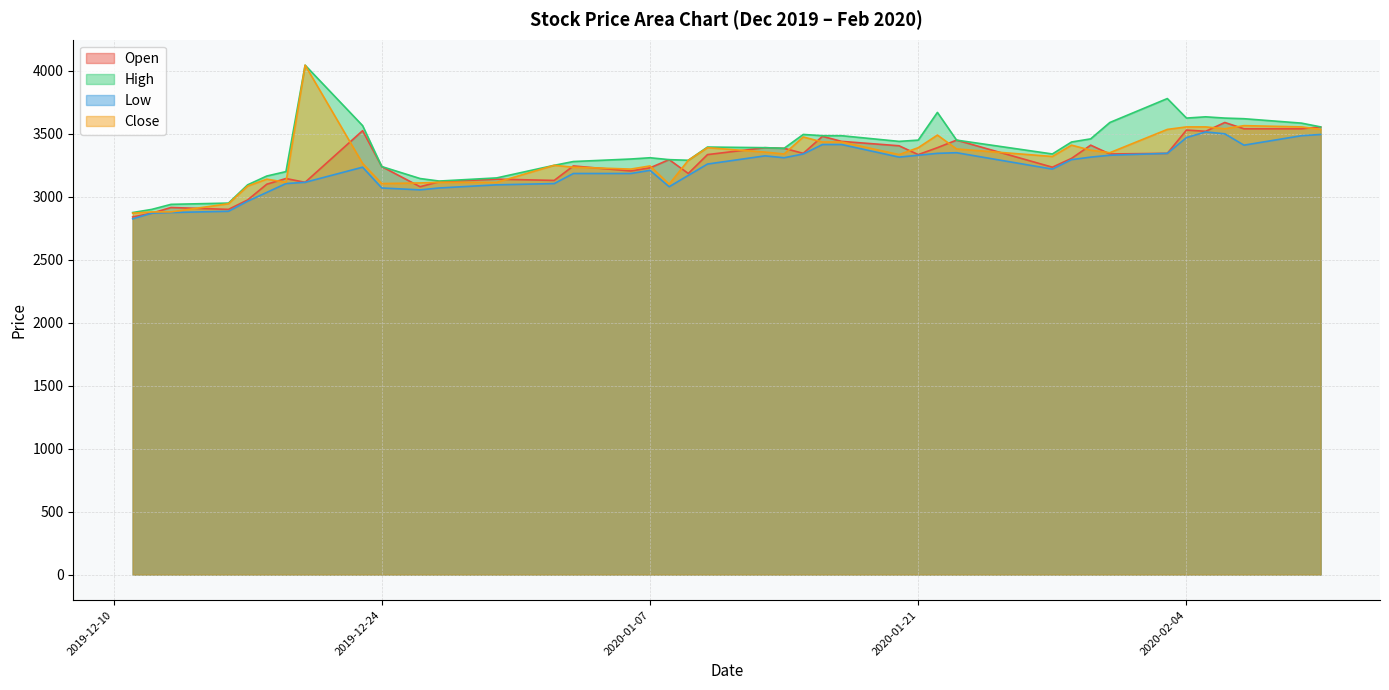

True or false: Low and Open intersect in this chart.

False